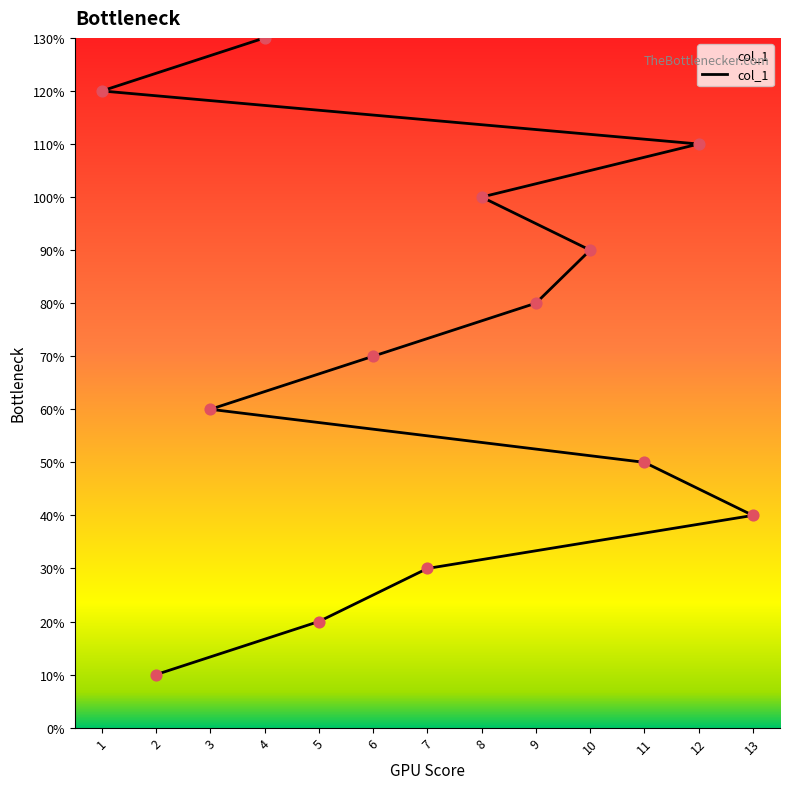

Which has a higher value, 13 or 5?

13